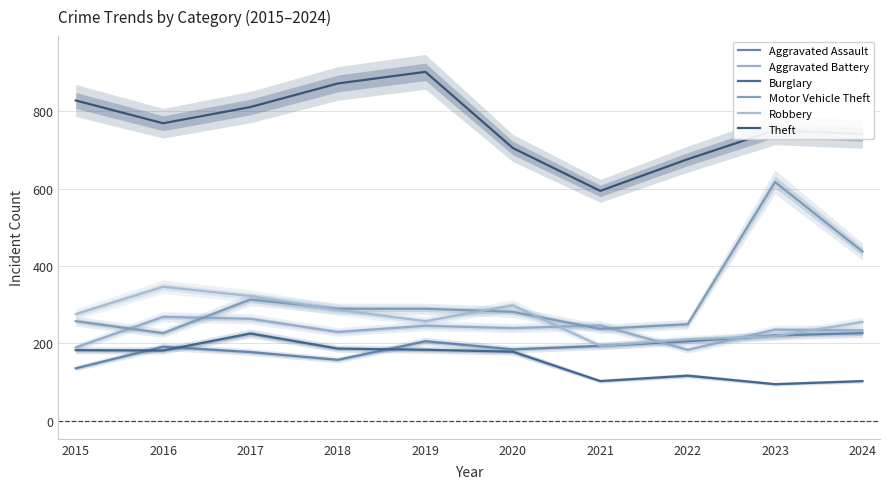

Where is the first local maximum for Aggravated Assault?

2016